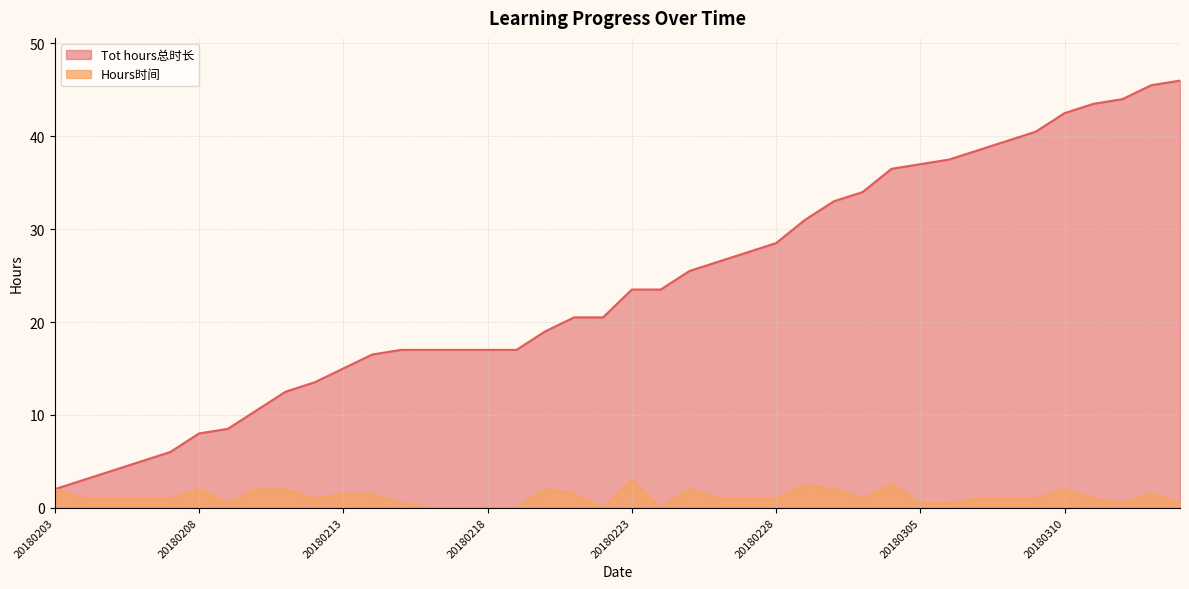

What is the value of the Hours时间 point at the 23rd from the left?

2.0